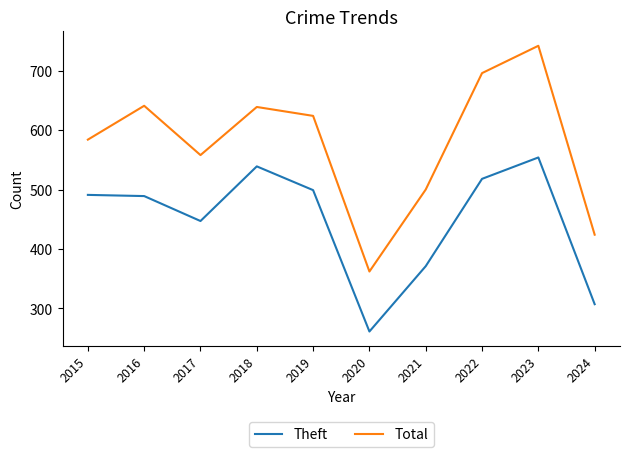

What is the sum of all Total values?

5770